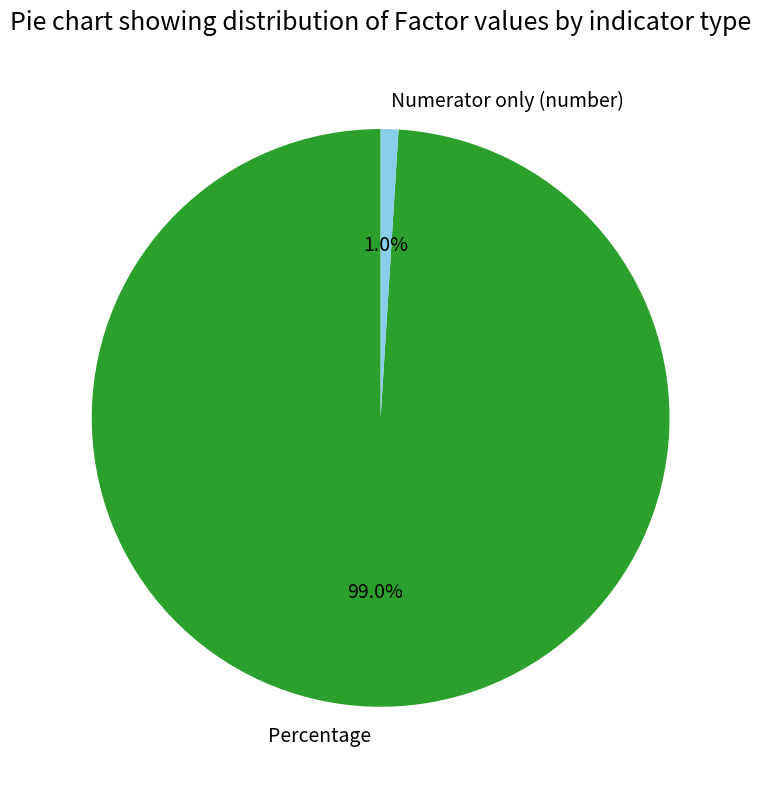

The Percentage slice represents 99% of the pie. True or false?

True